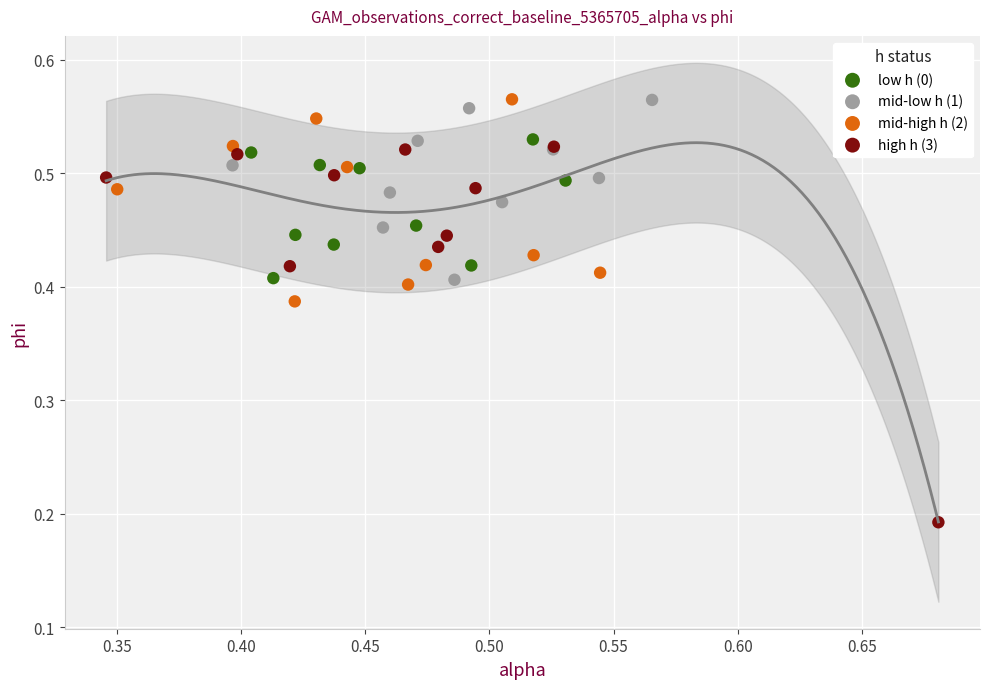

Which series reaches the minimum Y coordinate?

high h (3)